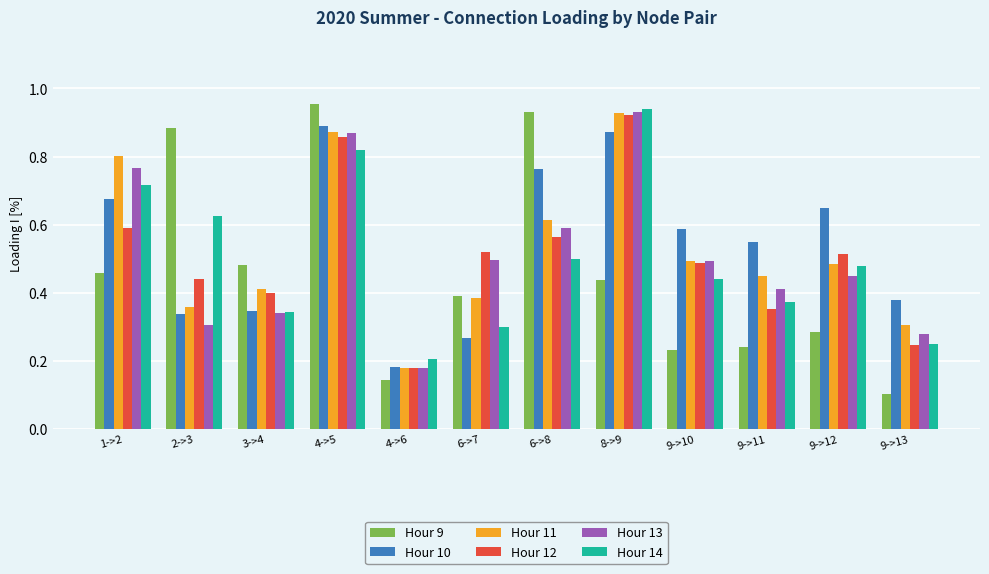

Are the bars grouped side by side (vs. stacked)?

Yes